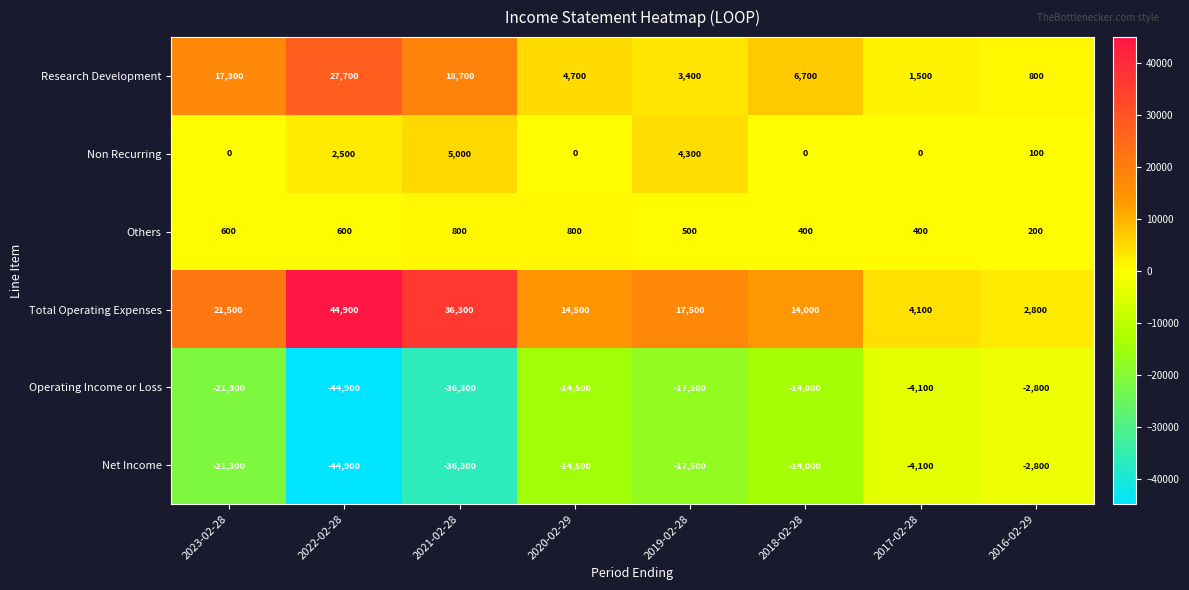

Which series changed the most between 2022-02-28 and 2021-02-28?

Research Development